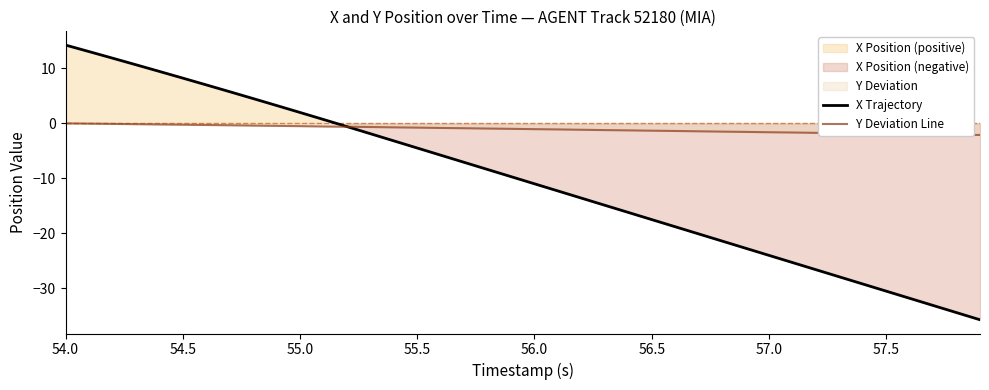

Which series has the widest spread of values?

X Trajectory